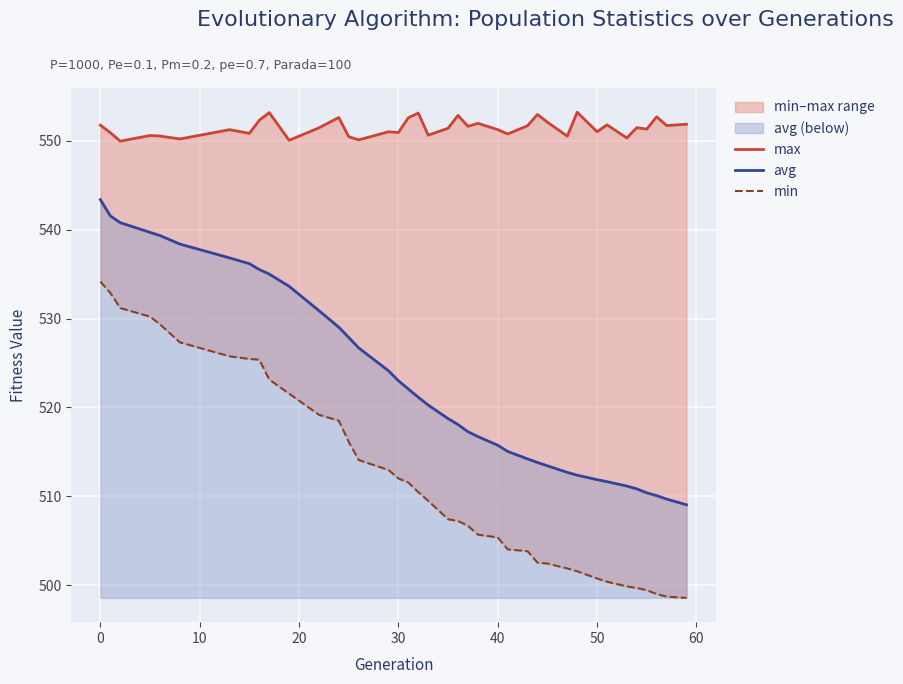

Rank the series by their maximum value, from lowest to highest.

min, avg, max